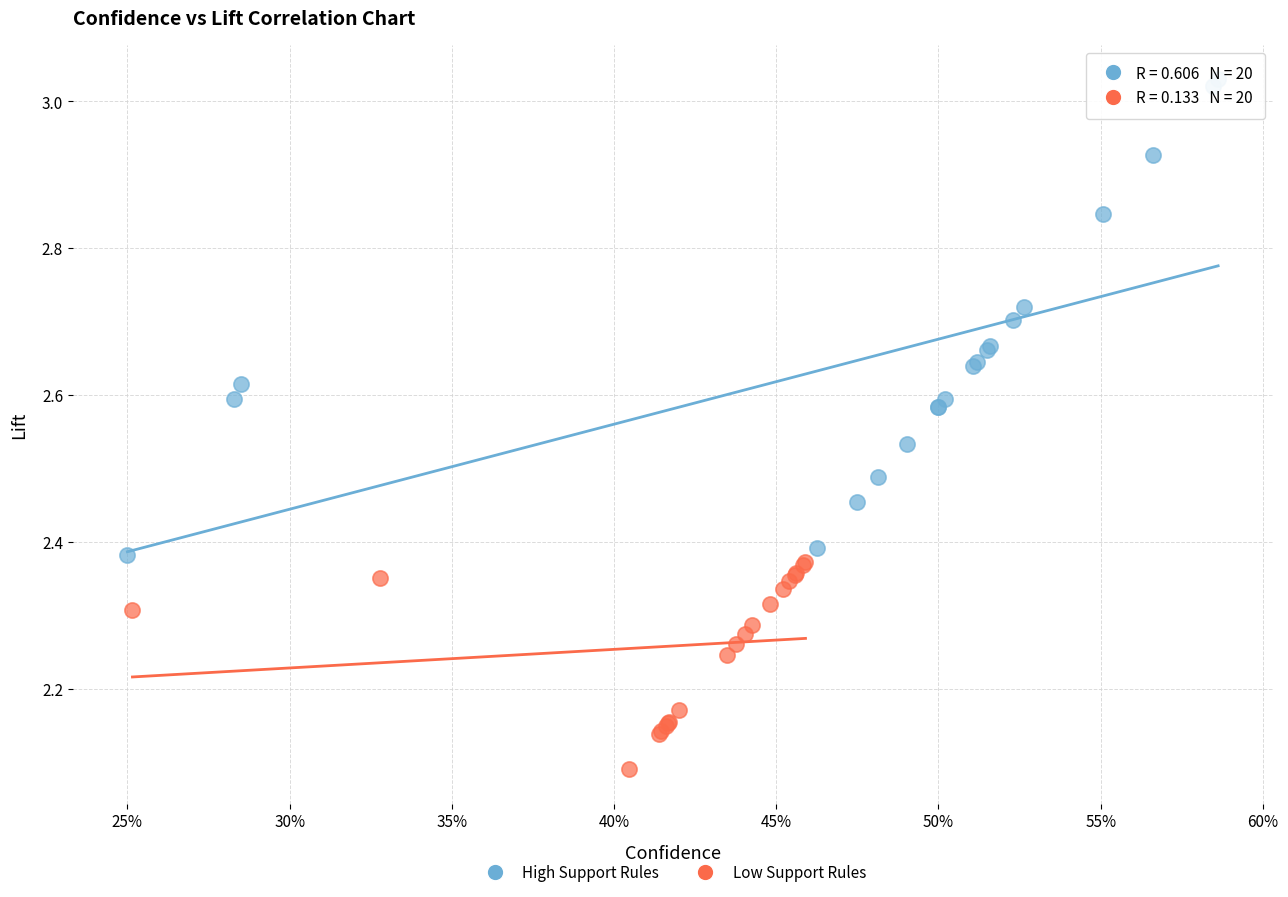

Which series has the largest Y range (max minus min)?

High Support Rules